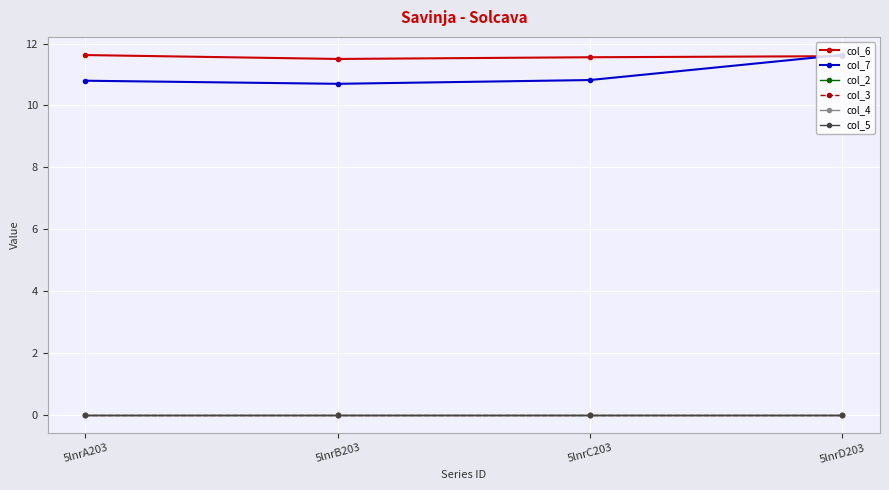

Is this an area chart (filled region under the line)?

No